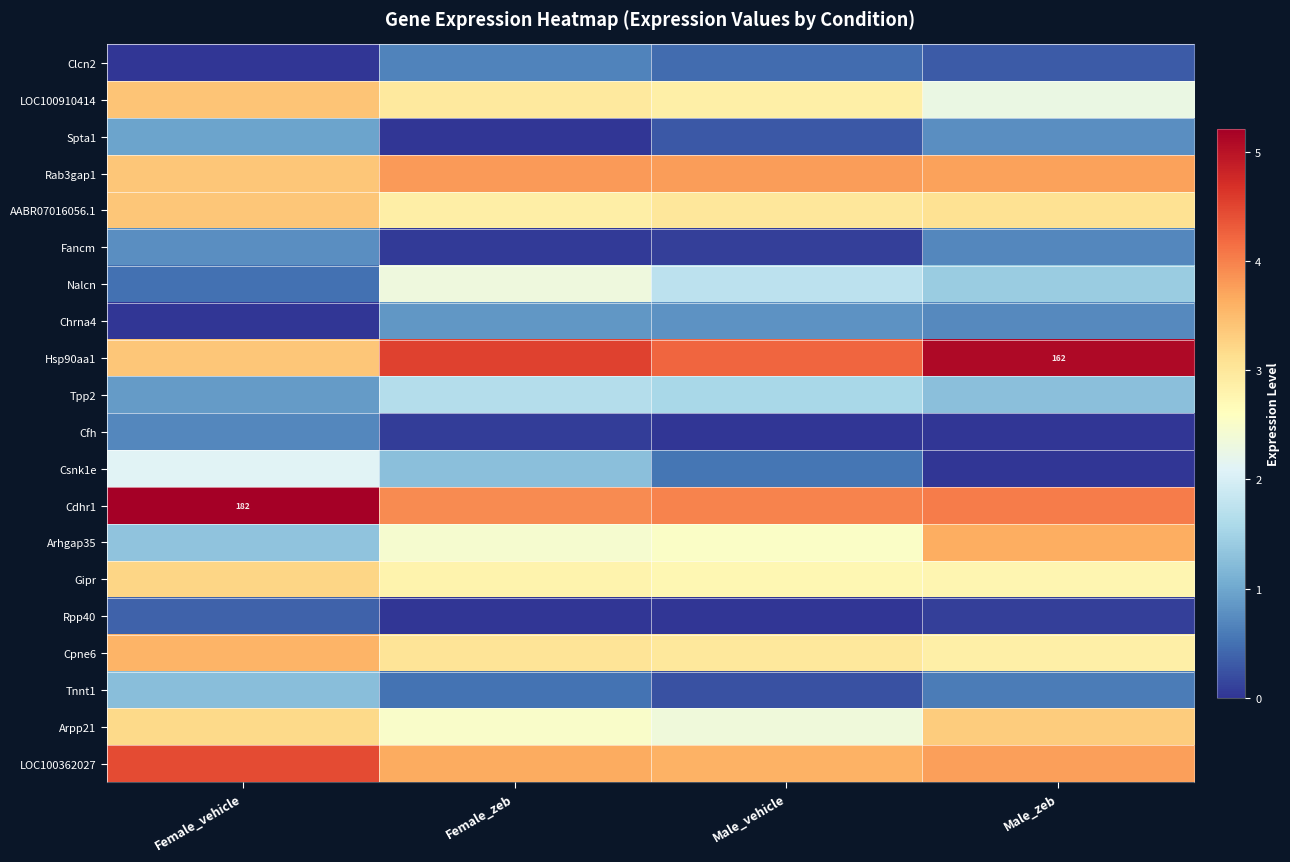

At which label does Arhgap35 reach its peak?

Male_zeb